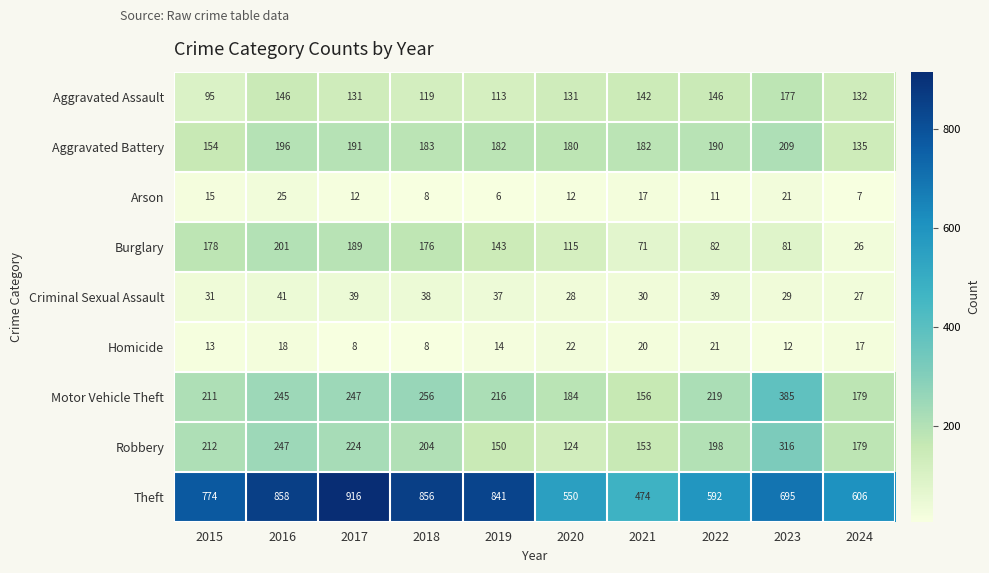

True or false: Motor Vehicle Theft has a value of 156 at 2021.

True